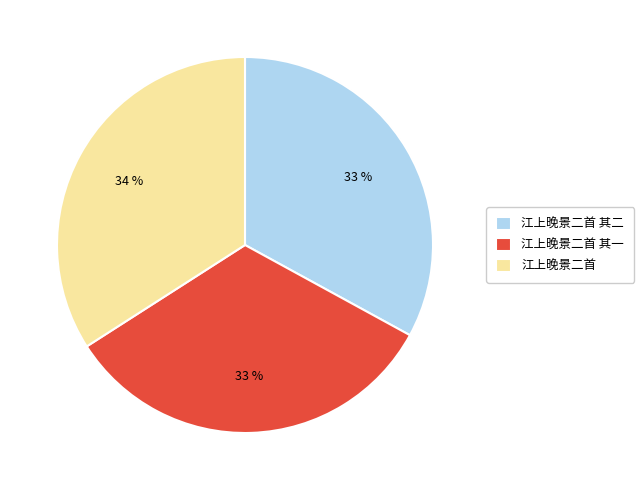

The 江上晚景二首 其一 slice represents 33% of the pie. True or false?

True